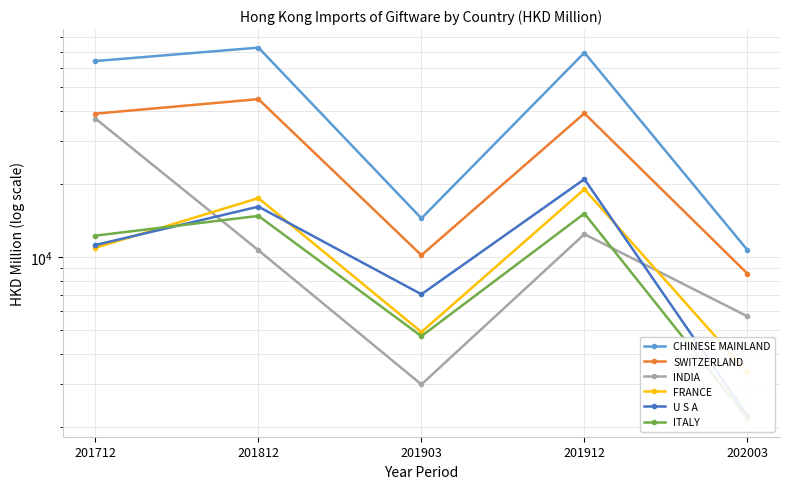

Which series has the largest total across all categories?

CHINESE MAINLAND